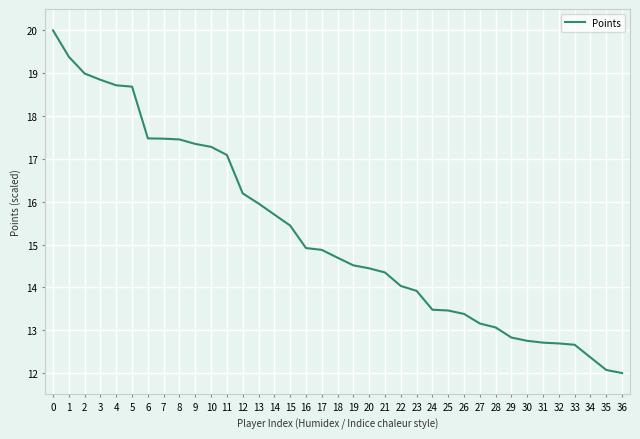

What is the sum of all values?

564.4